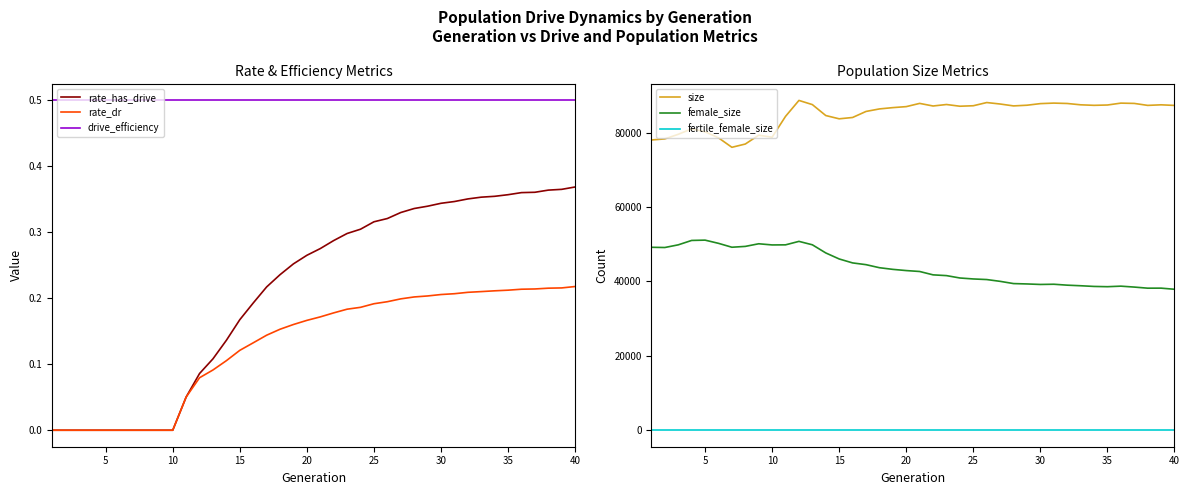

True or false: size and female_size cross at least once.

False